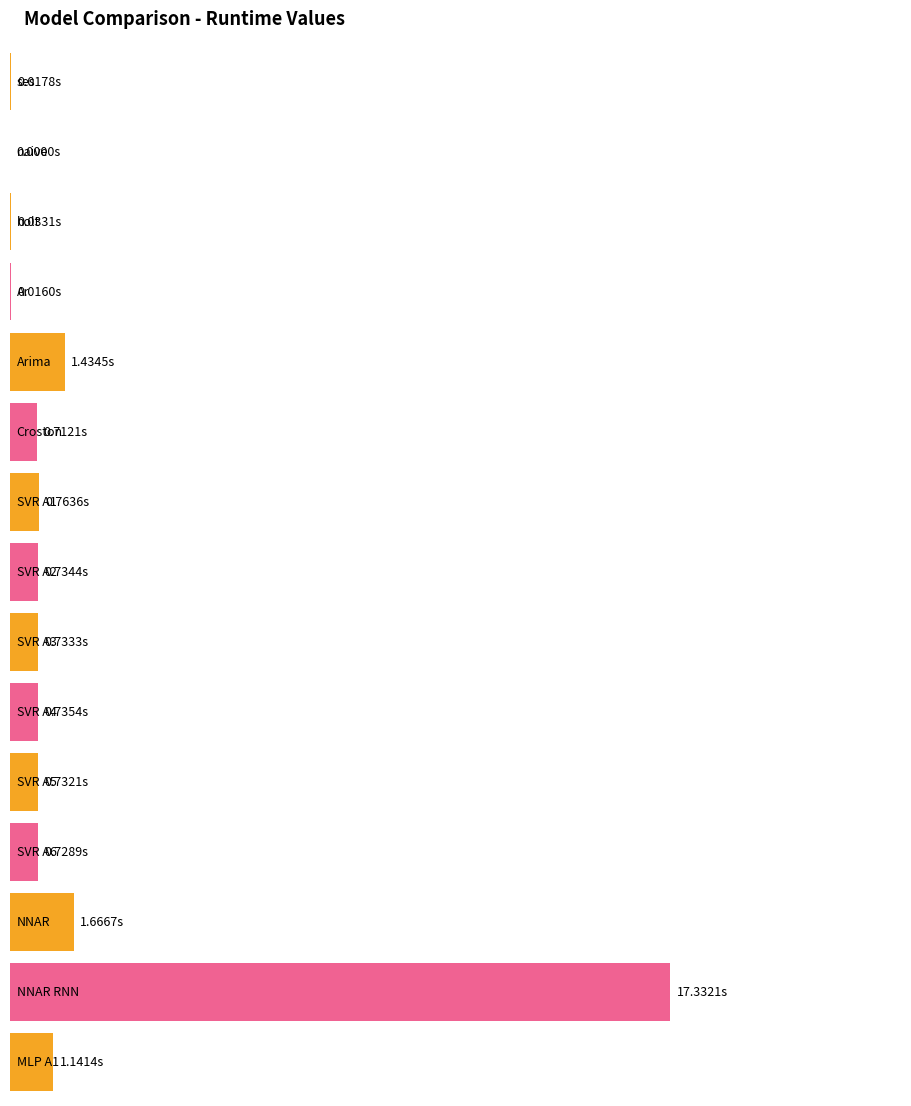

What is the change in value from Arima to SVR A2?

-0.7